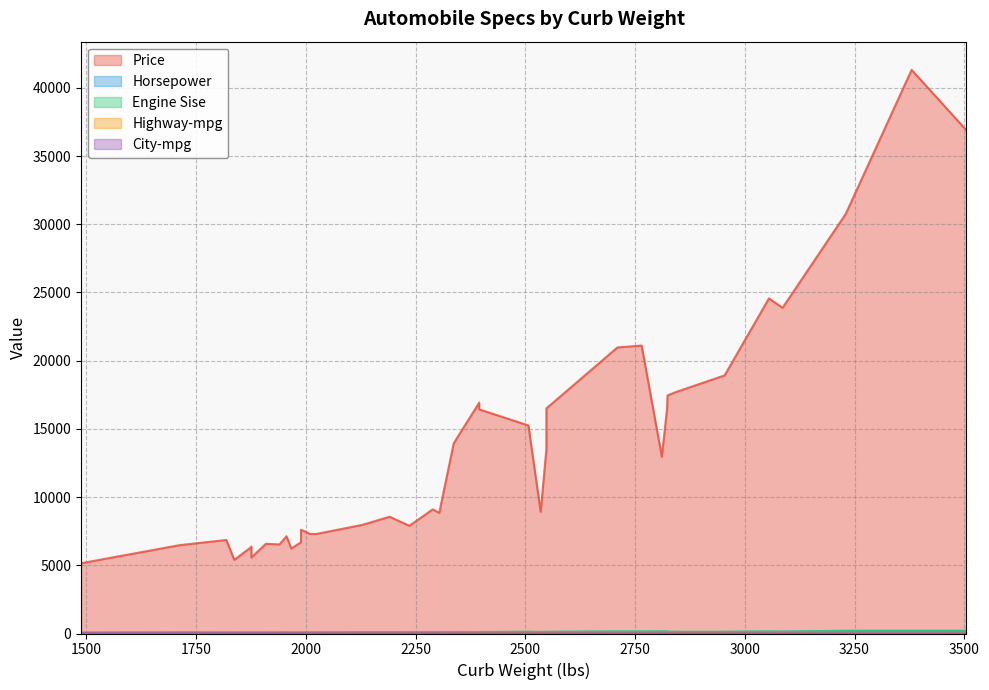

How many intersections are there between Horsepower and Highway-mpg?

2